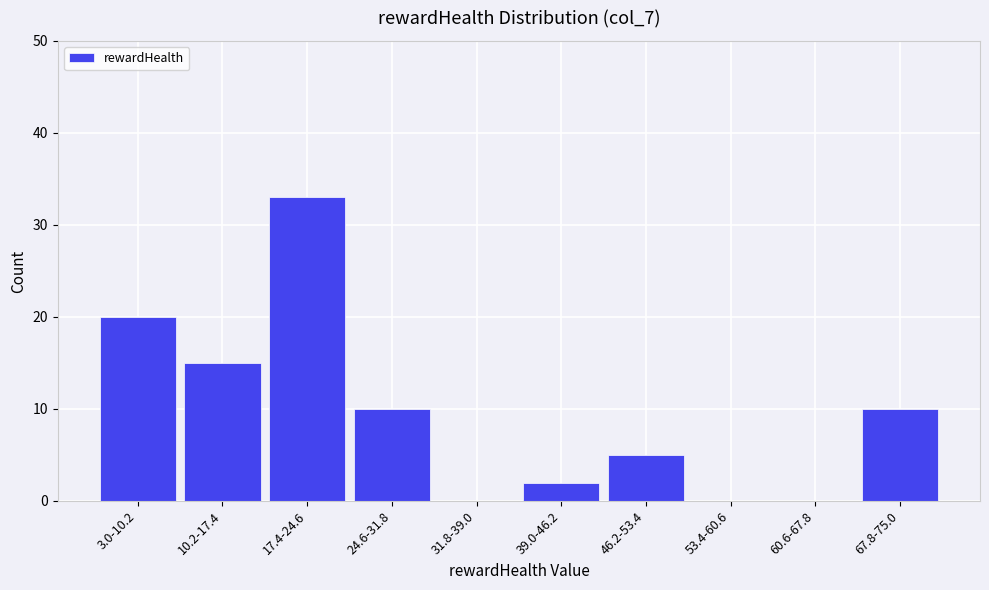

Reading left to right, what are all the values shown in this chart?

3.0-10.2=20	10.2-17.4=15	17.4-24.6=33	24.6-31.8=10	31.8-39.0=0	39.0-46.2=2	46.2-53.4=5	53.4-60.6=0	60.6-67.8=0	67.8-75.0=10